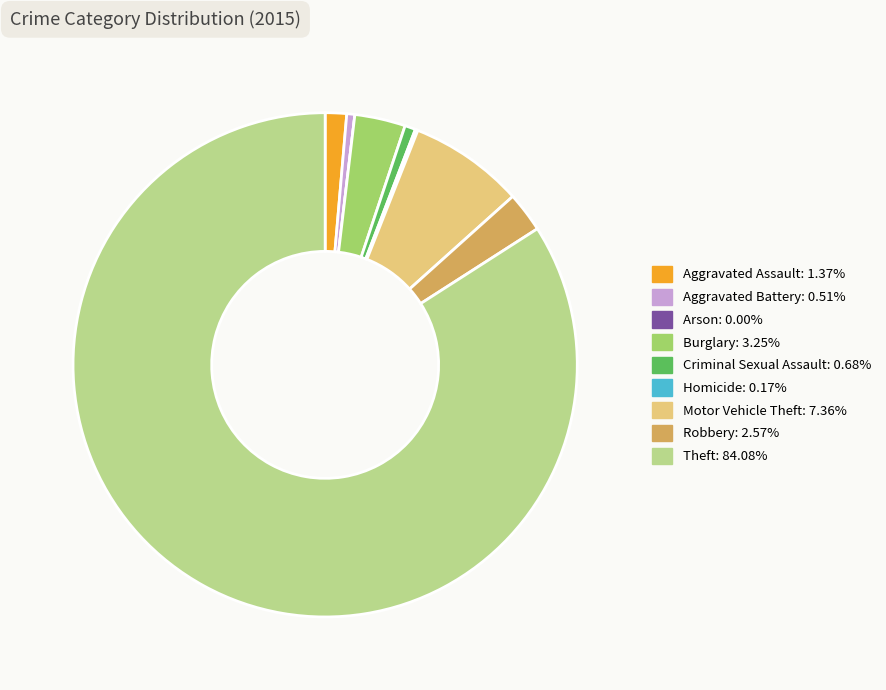

Is Aggravated Battery the majority of the pie?

No